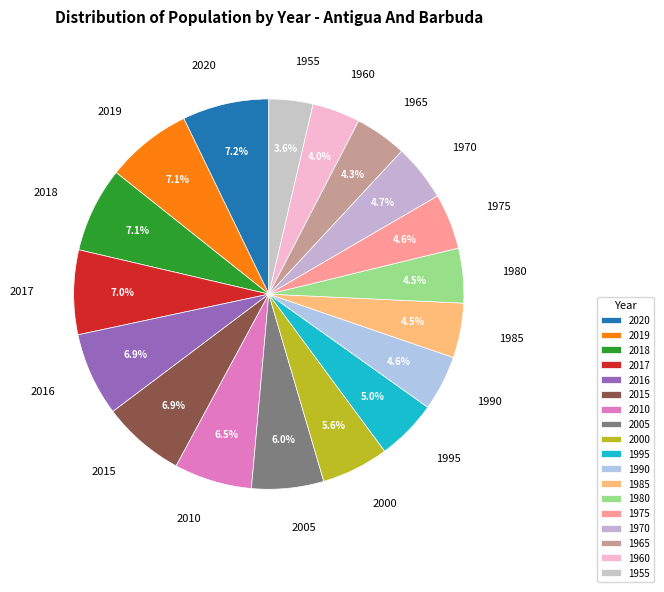

To the nearest percent, what is the difference between the 1970 and 2020 slice percentages?

2%